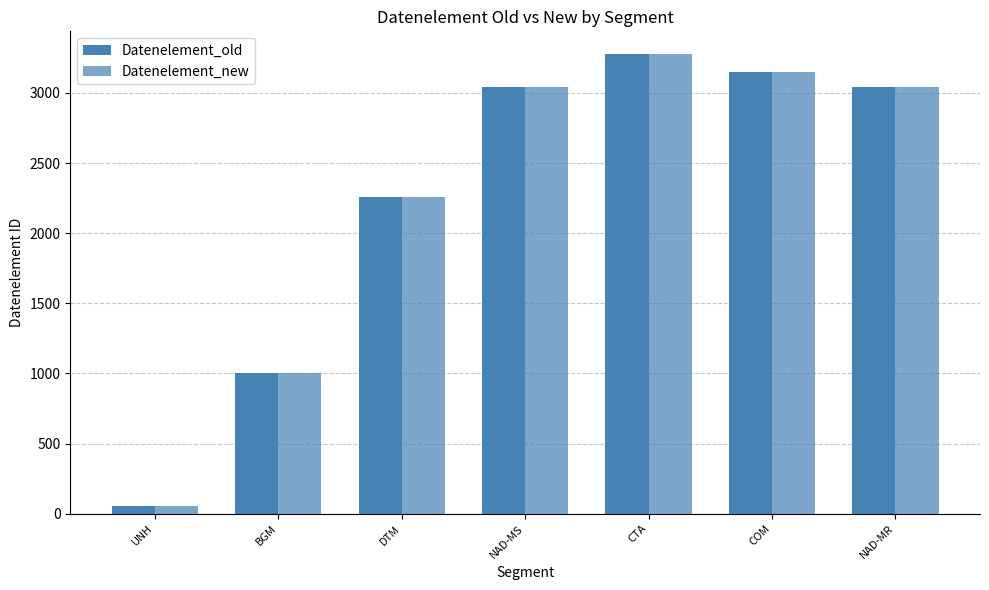

Are the bars horizontal?

No